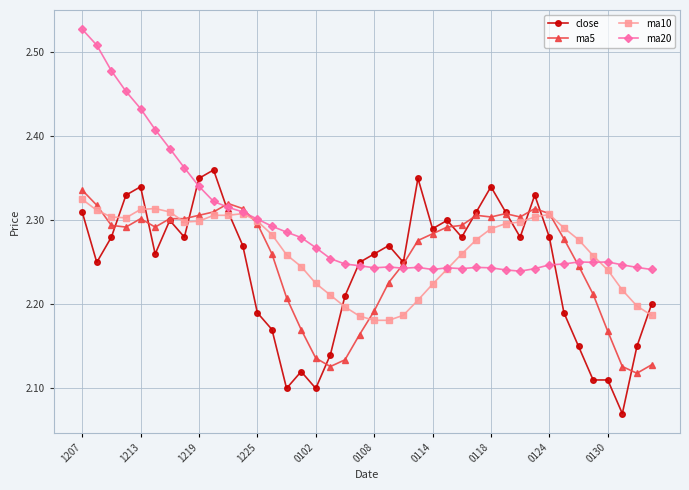

At how many categories does at least one series exceed 2?

40